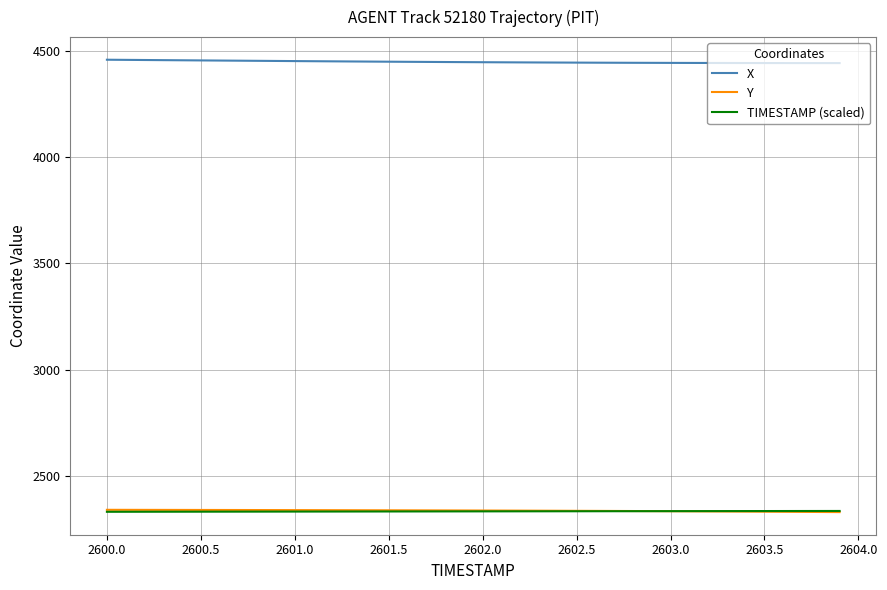

What is the smallest value displayed?

2330.5